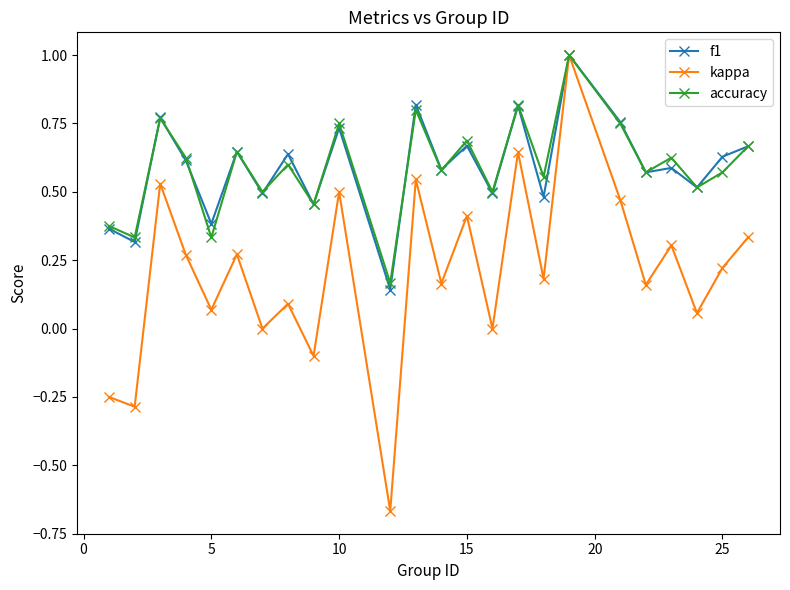

How many lines are shown in the chart?

3